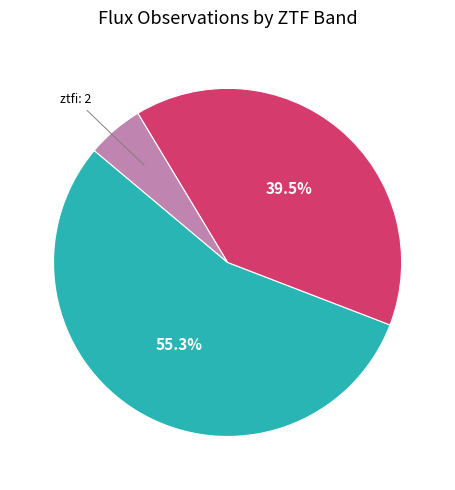

Is there a majority slice in this chart?

Yes